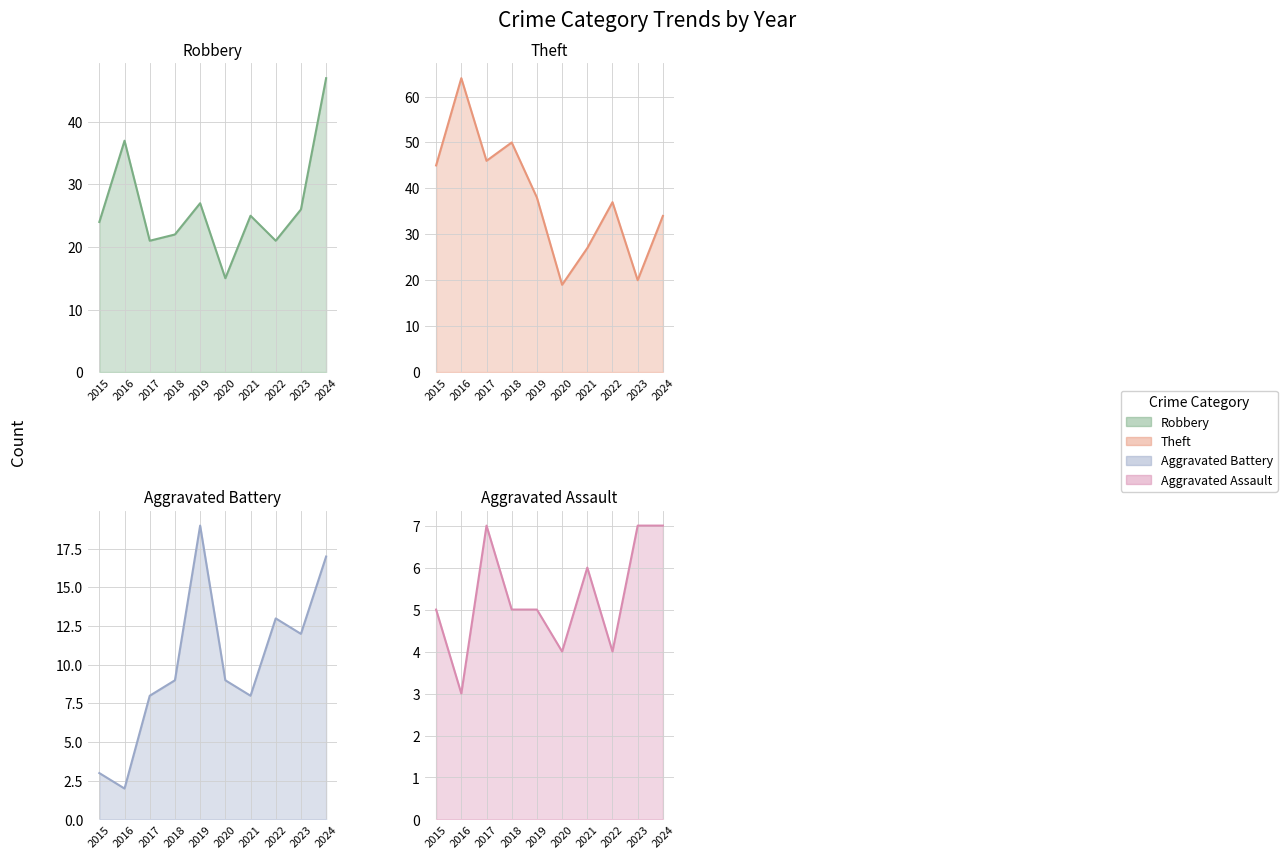

Is it true that Aggravated Battery equals 5 at 2015?

False